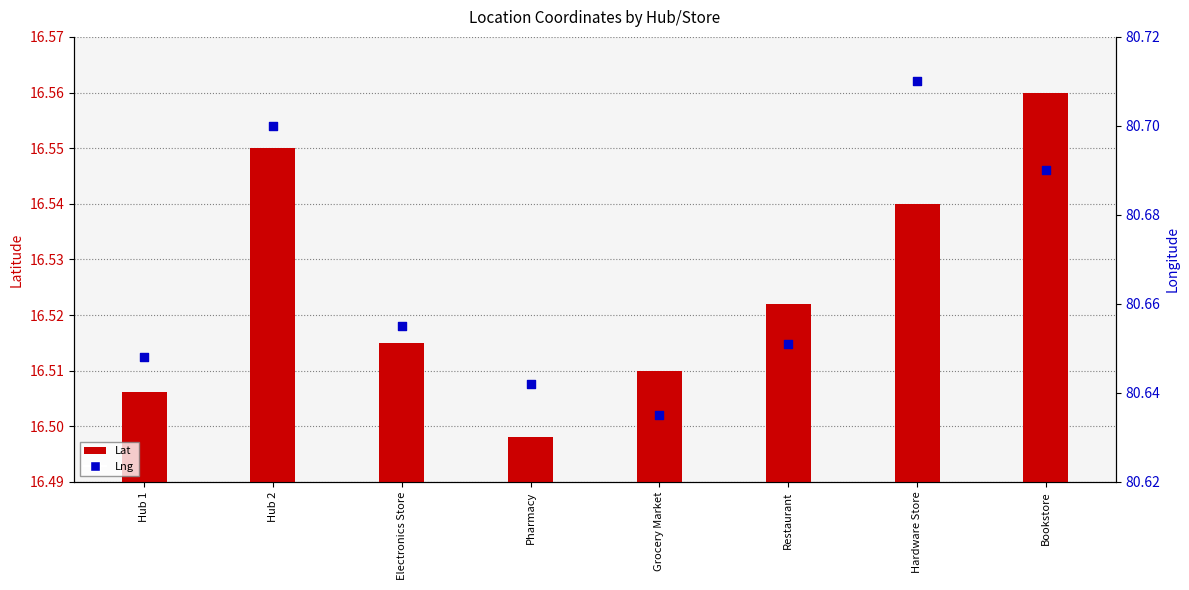

What is the total value across all series at Hardware Store?

97.2